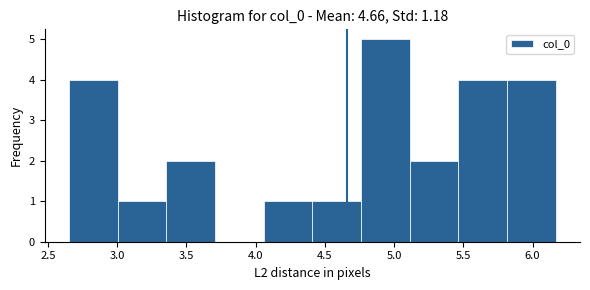

Over which range of the x-axis is the bar tallest?

4.75 to 5.10